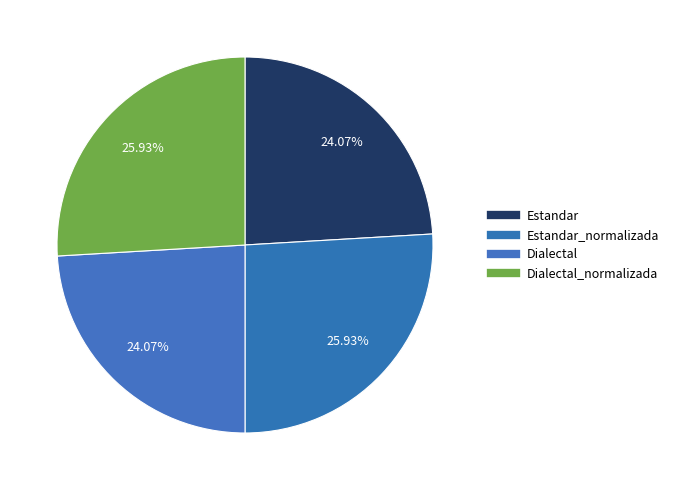

How many segments does this pie chart have?

4